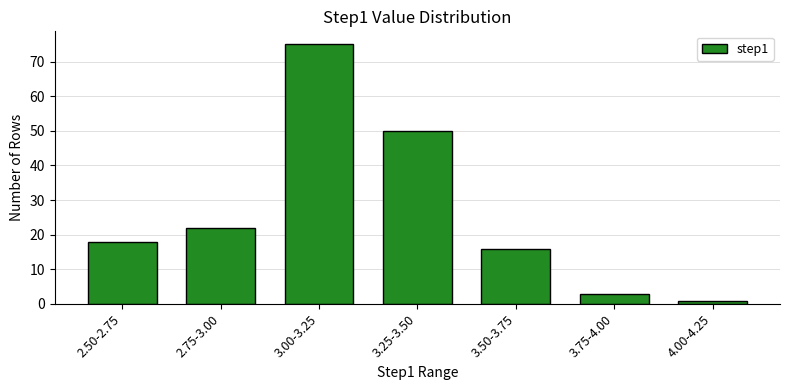

Reading left to right, transcribe all the data shown in this chart.

18	22	75	50	16	3	1